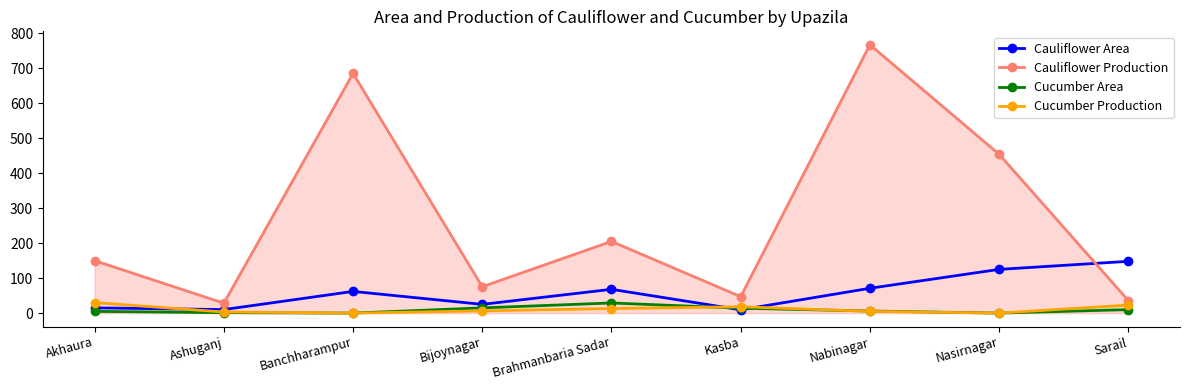

Where is the first local maximum for Cauliflower Production?

Banchharampur